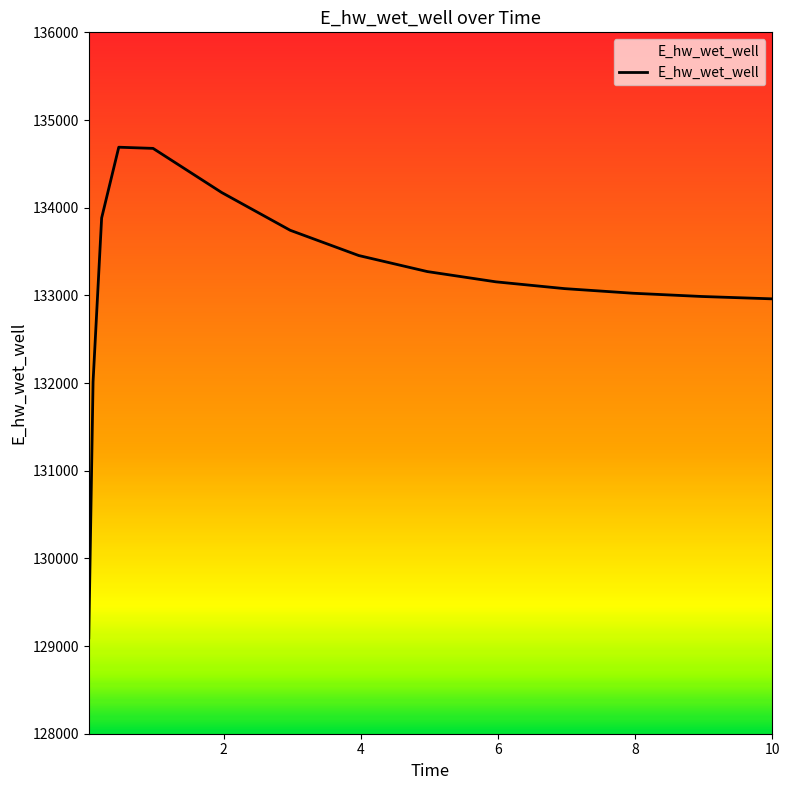

What is the minimum value shown in the chart?

129093.3